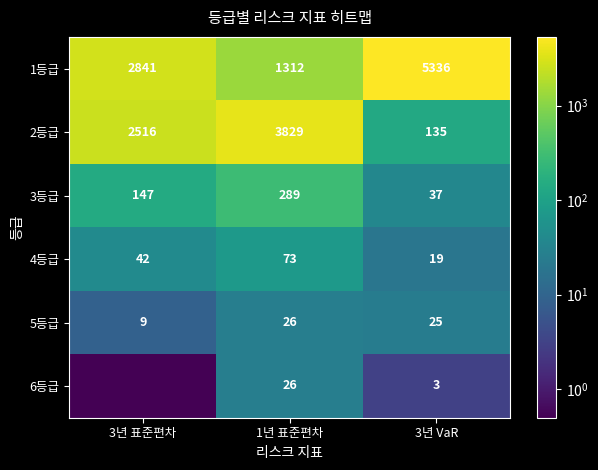

Is the value of 3등급 at 1년 표준편차 greater than the value of 6등급 at 3년 VaR?

Yes